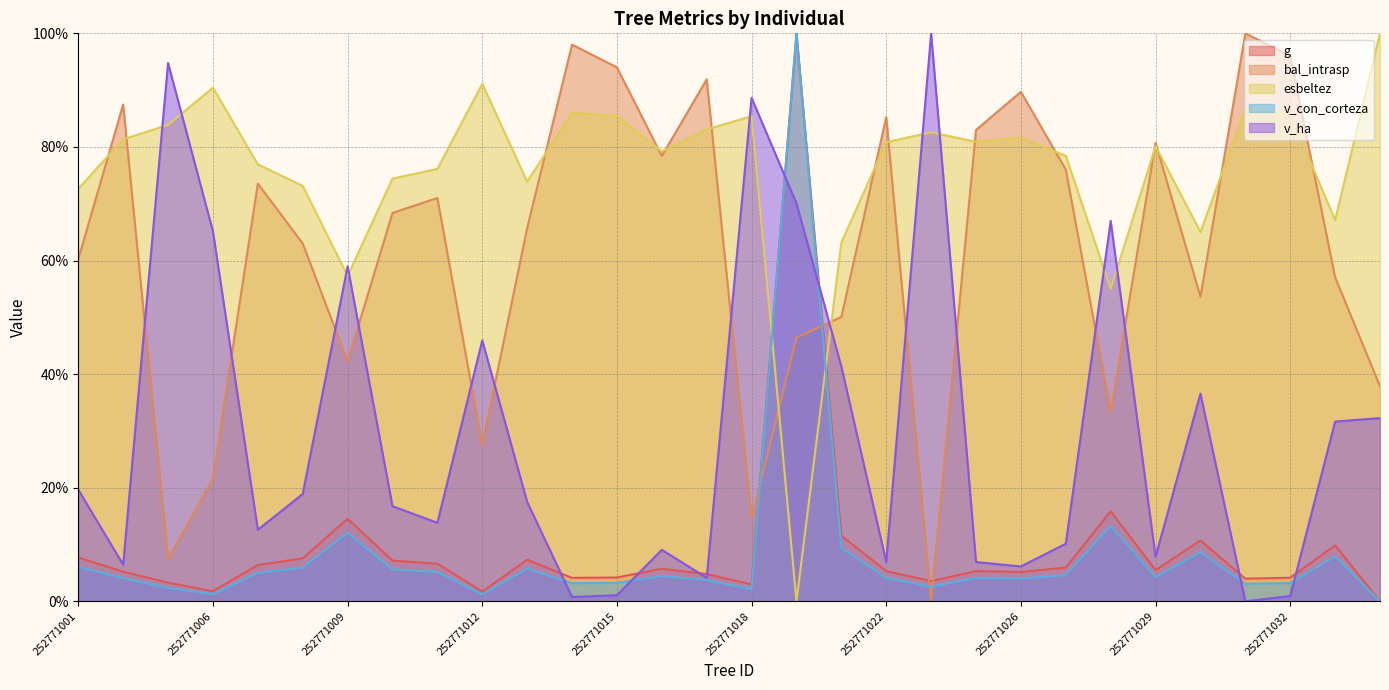

At how many categories does at least one series exceed 8?

30